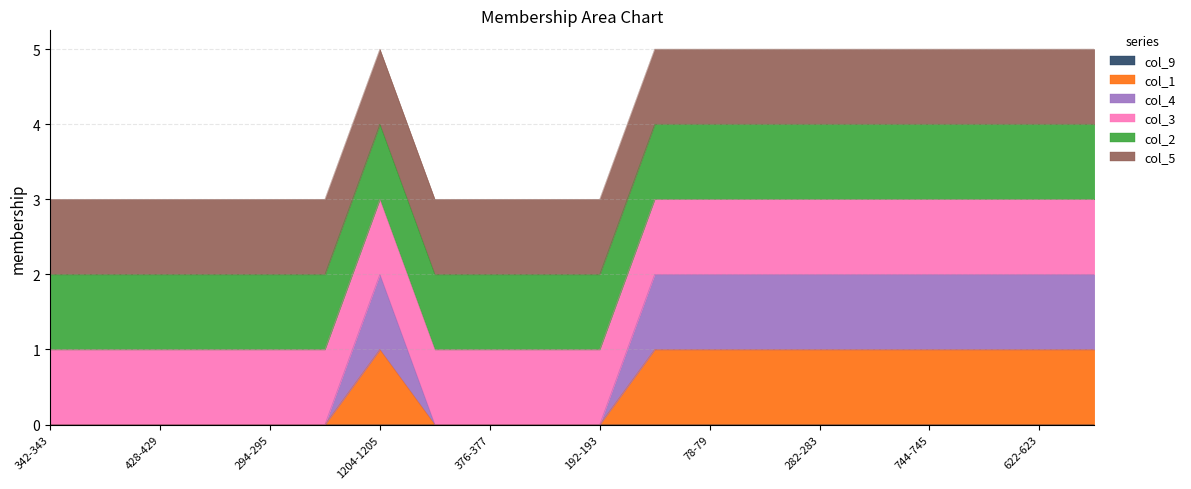

True or false: col_9 has more than 2 points higher than both neighbors.

False